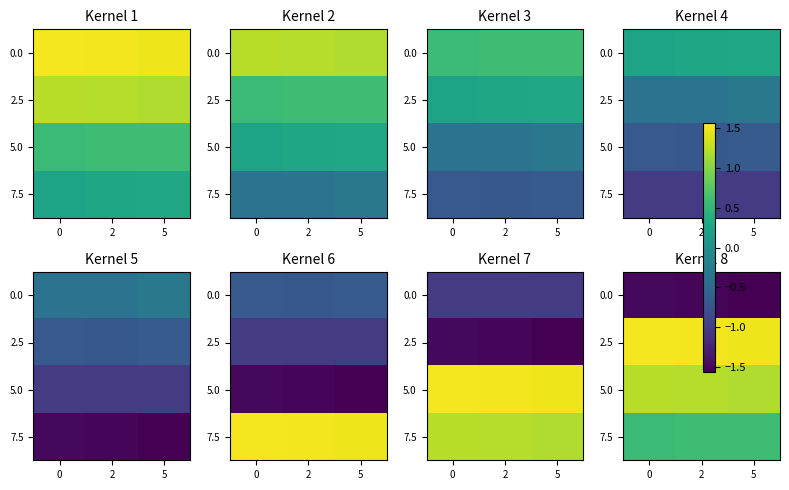

At how many categories does at least one series exceed 0?

3